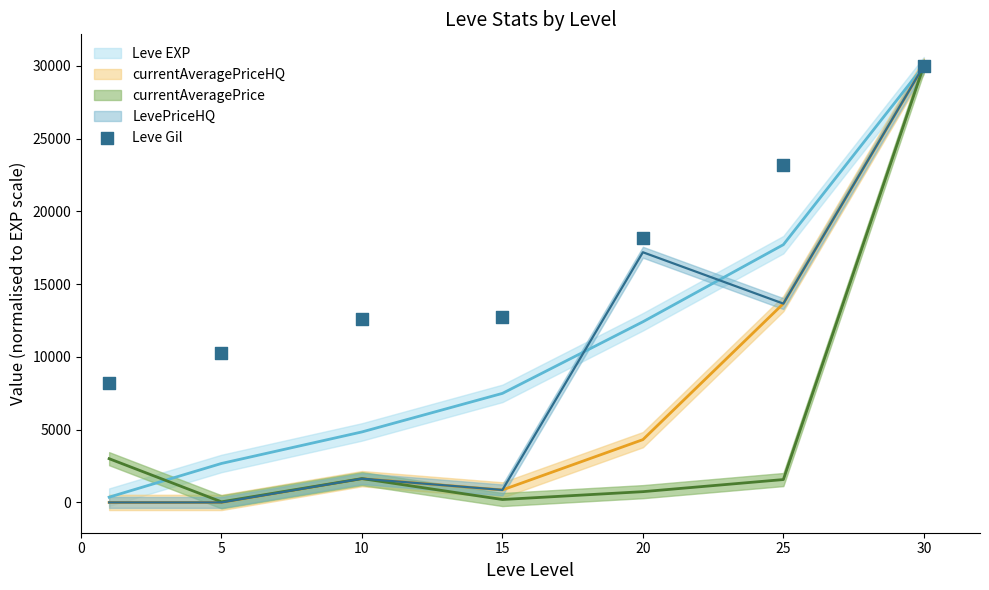

What Y value in the scatter plot is closest to 19097?

18146.3